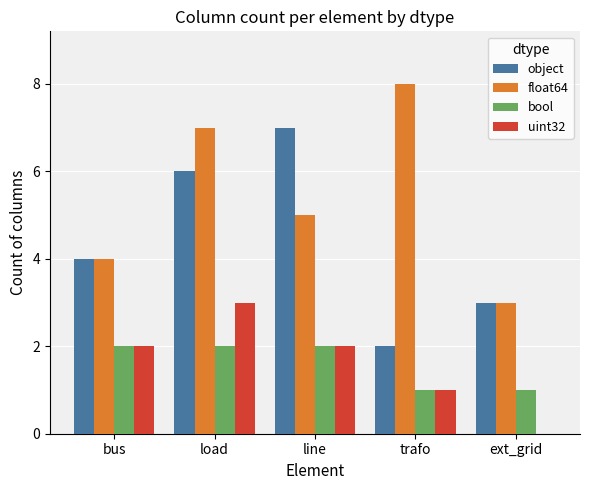

What are all the series names shown in the legend?

object, float64, bool, uint32